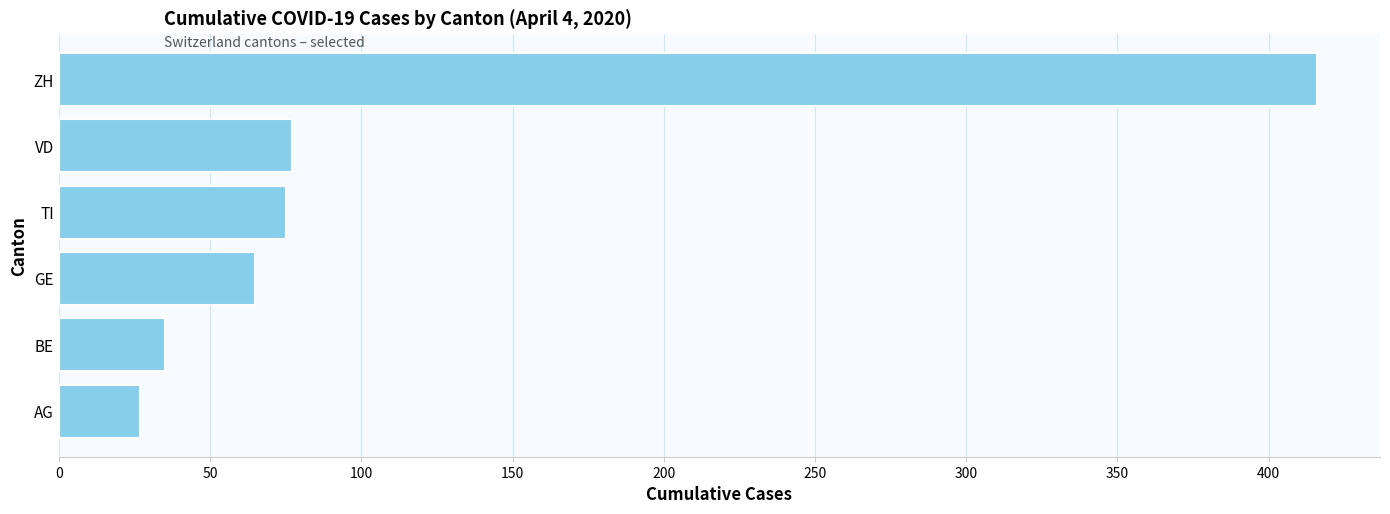

What is the ratio of the value at AG to the value at GE?

0.4